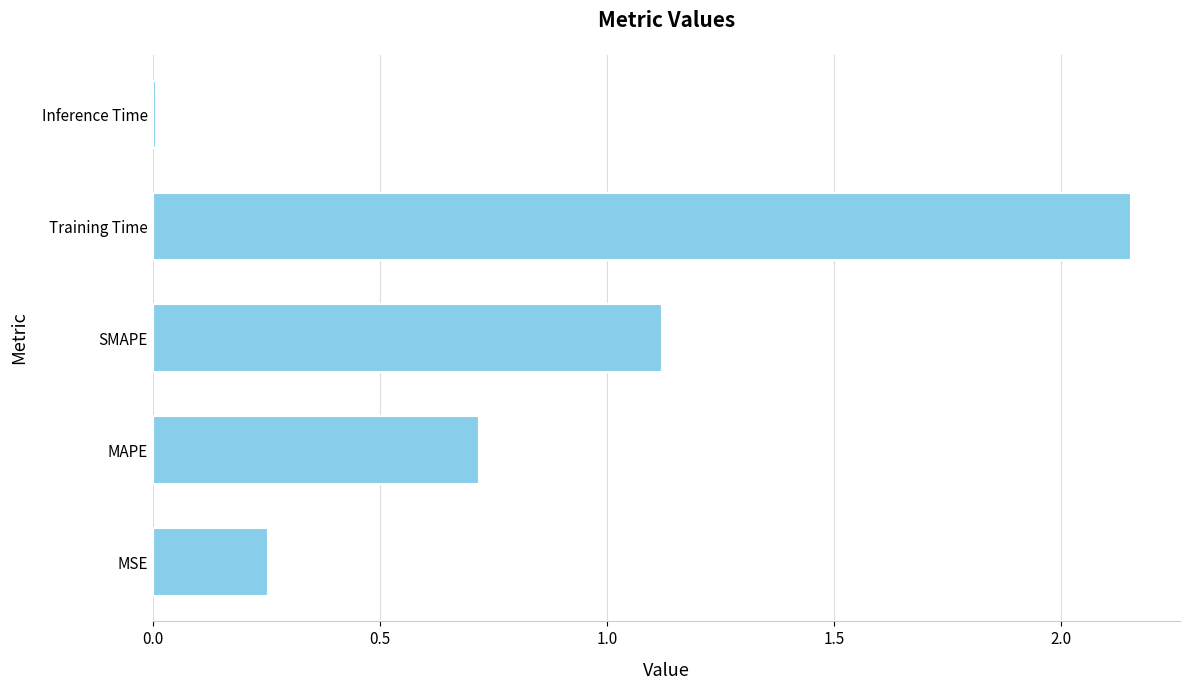

What is the change in value from SMAPE to Training Time?

+1.0